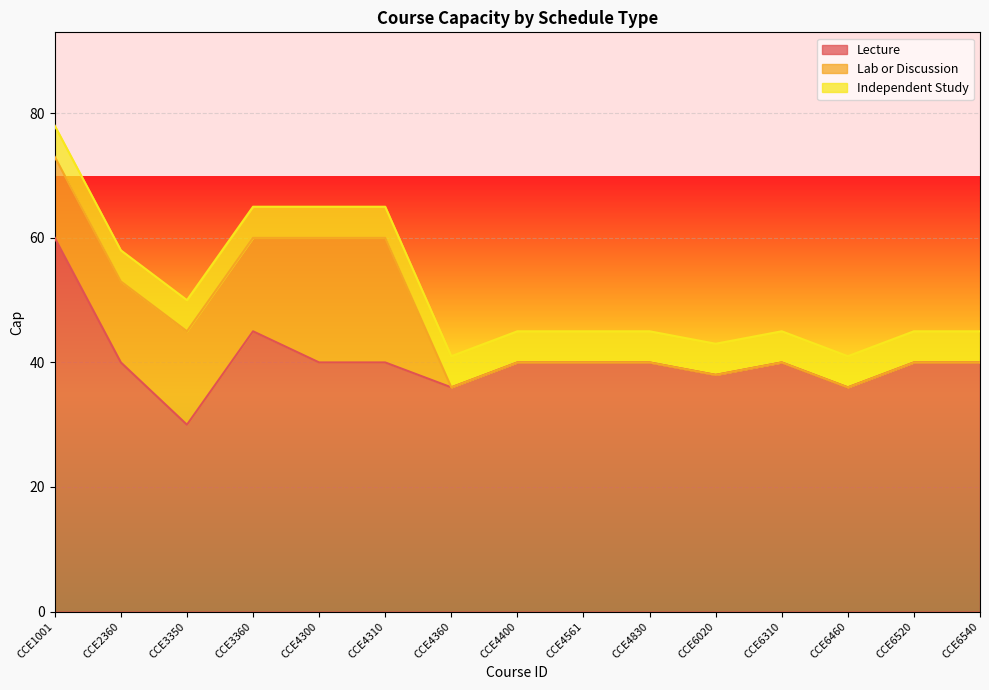

What is the difference between the second highest and minimum values in the Lab or Discussion series?

20